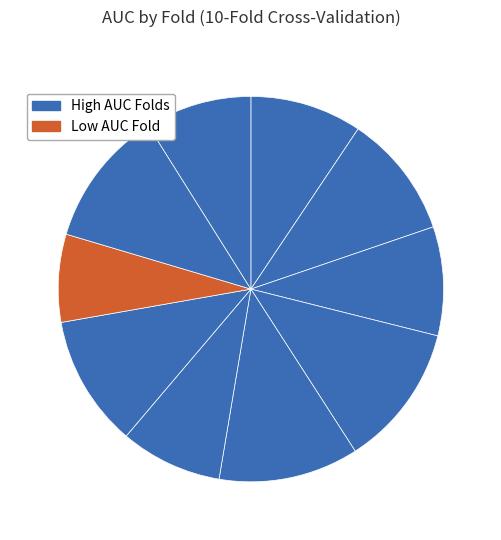

How many segments does this pie chart have?

10